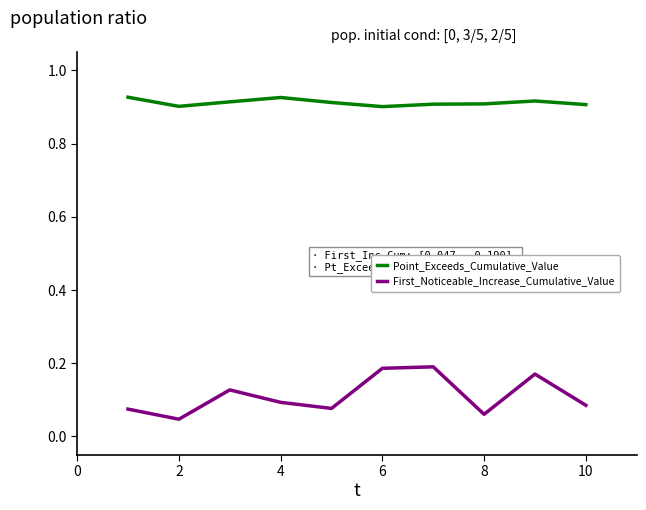

What are all the series names shown in the legend?

Point_Exceeds_Cumulative_Value, First_Noticeable_Increase_Cumulative_Value